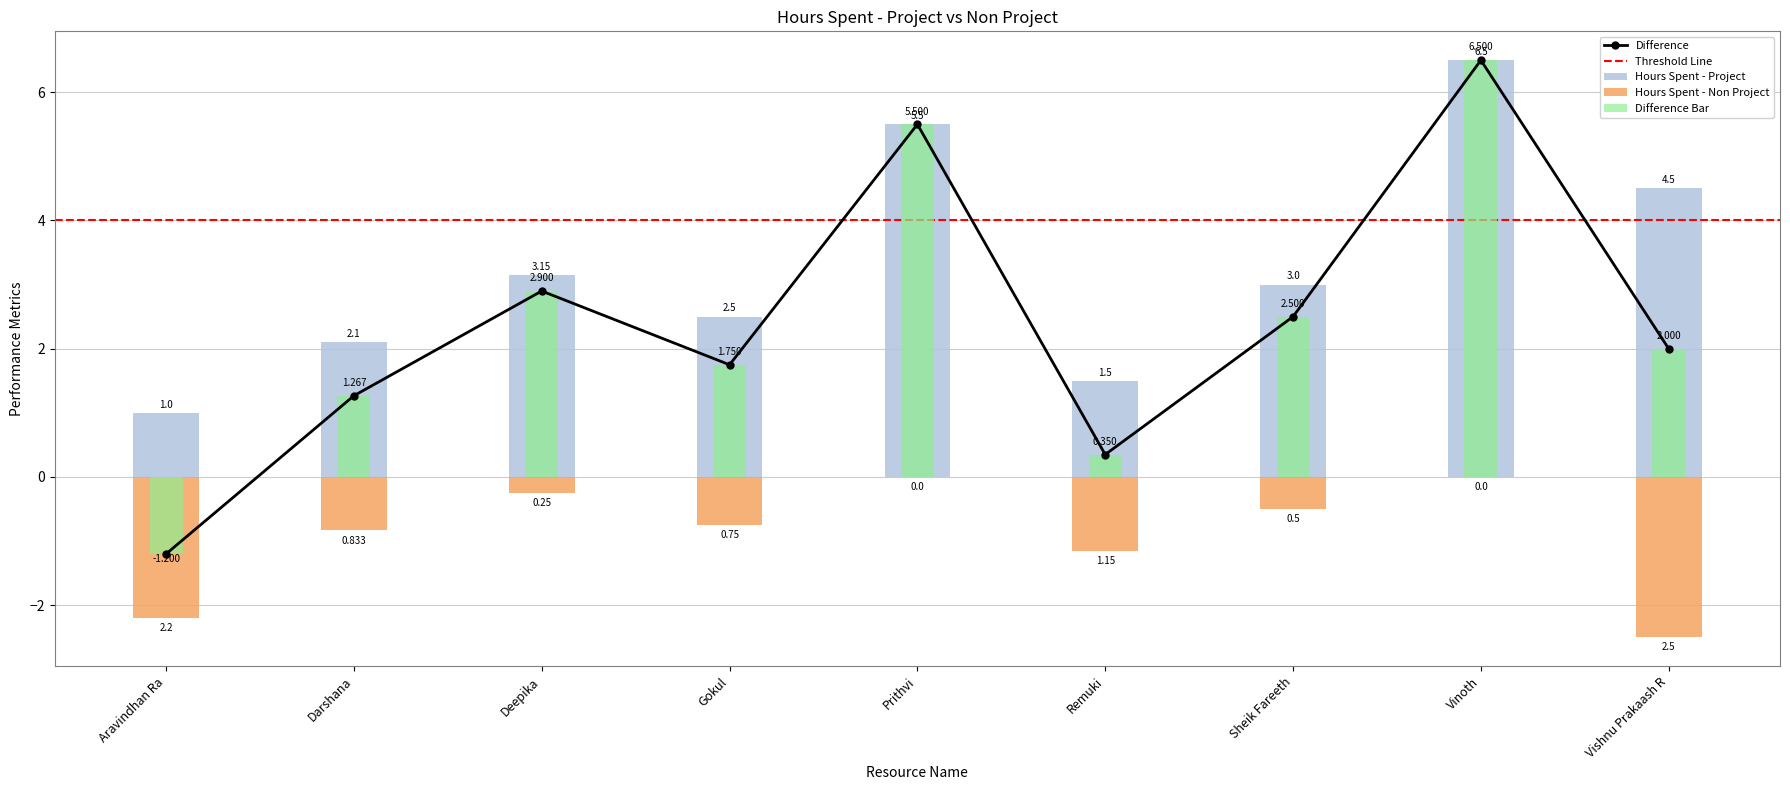

What is the difference between the maximum and second lowest values in the Hours Spent - Project series?

5.0